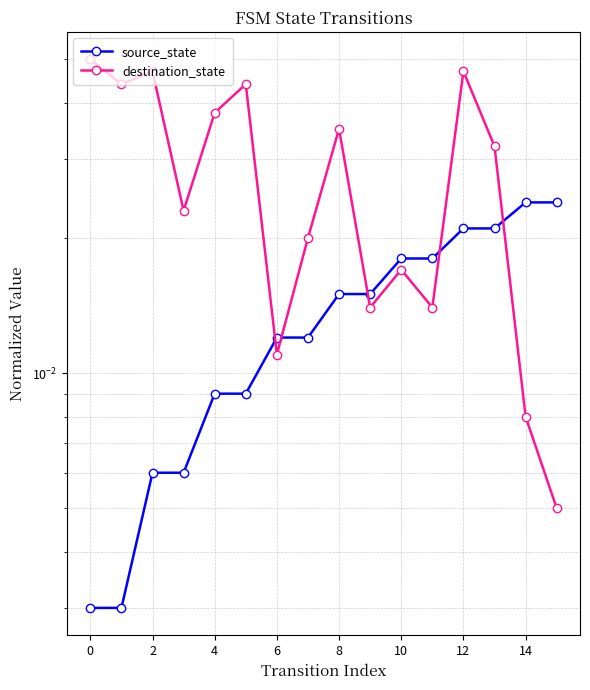

True or false: source_state has more than 2 points higher than both neighbors.

False